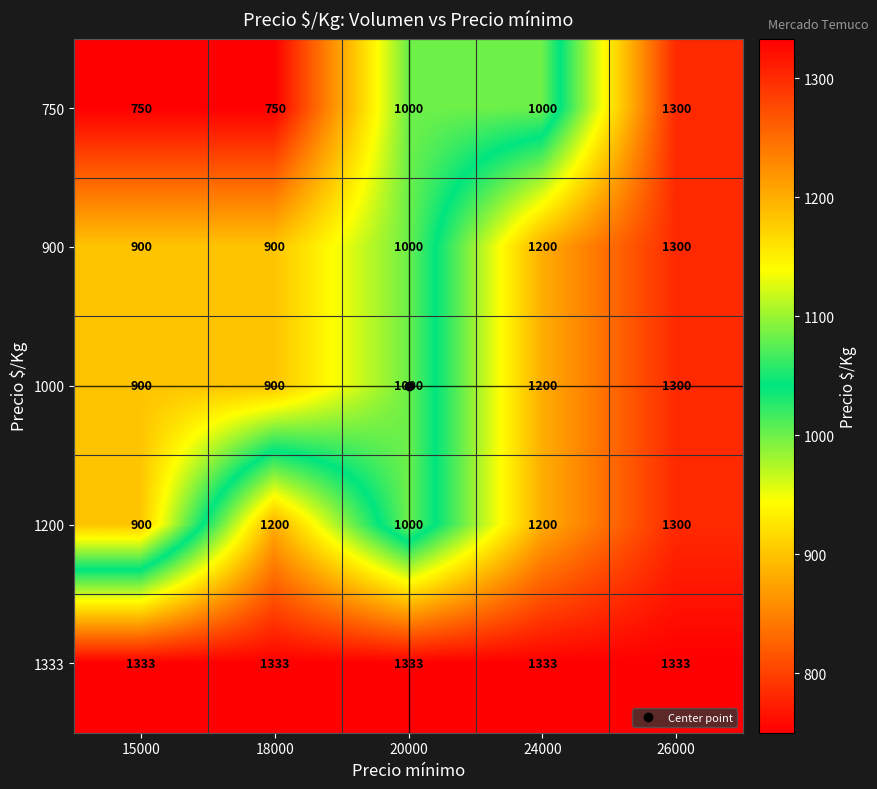

At how many categories does at least one series exceed 949?

5